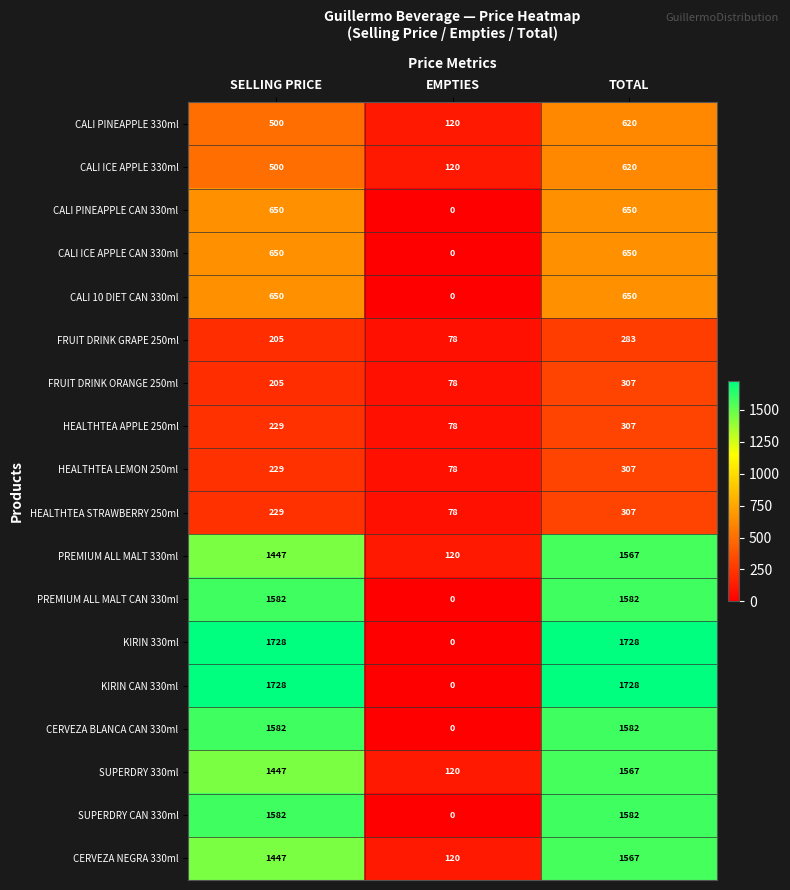

Rank the categories by HEALTHTEA APPLE 250ml value from highest to lowest.

TOTAL, SELLING PRICE, EMPTIES